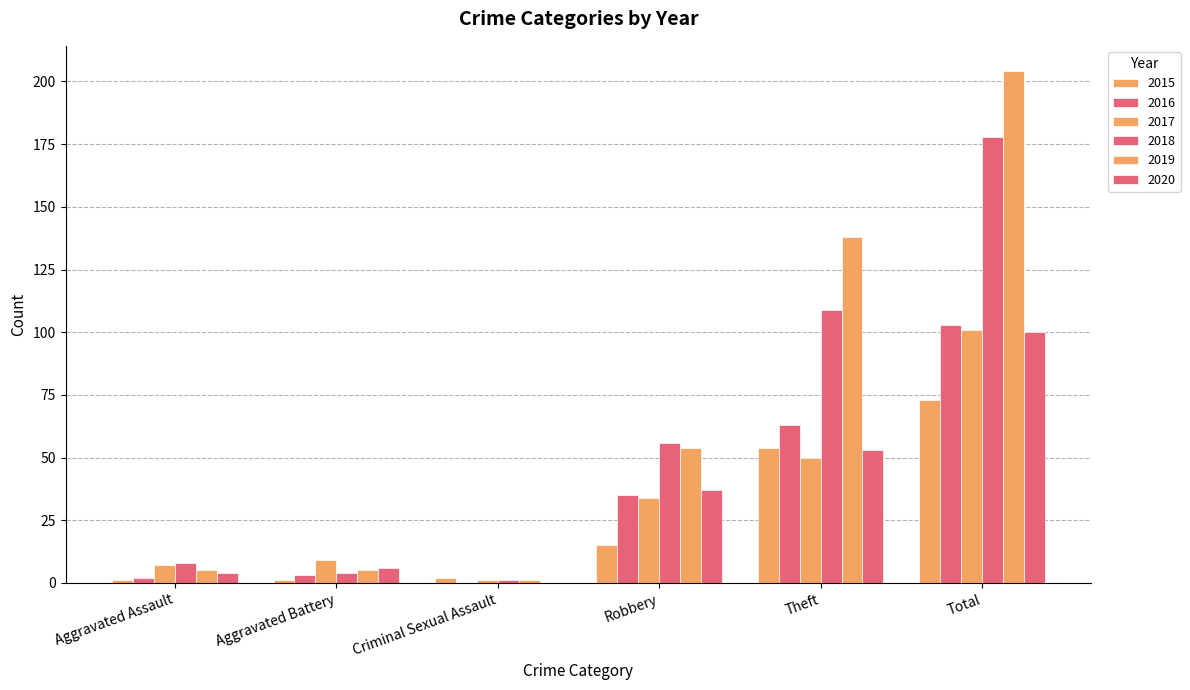

Are the bars horizontal?

No